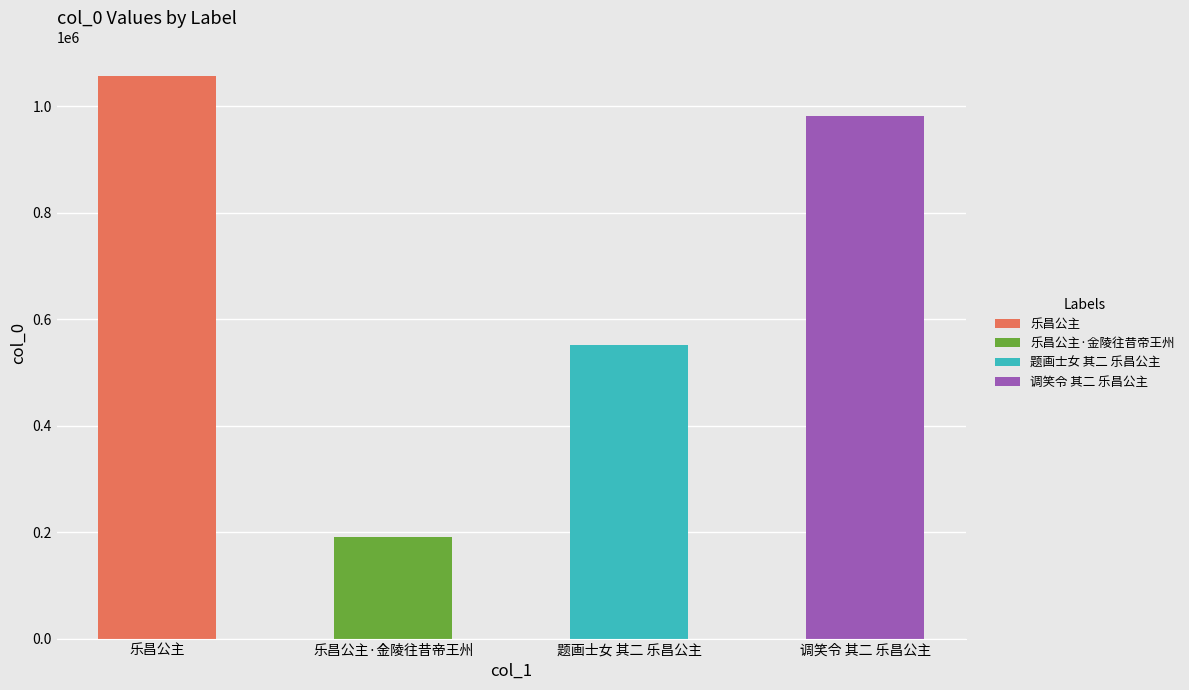

Rank the categories by value from highest to lowest.

乐昌公主, 调笑令 其二 乐昌公主, 题画士女 其二 乐昌公主, 乐昌公主·金陵往昔帝王州